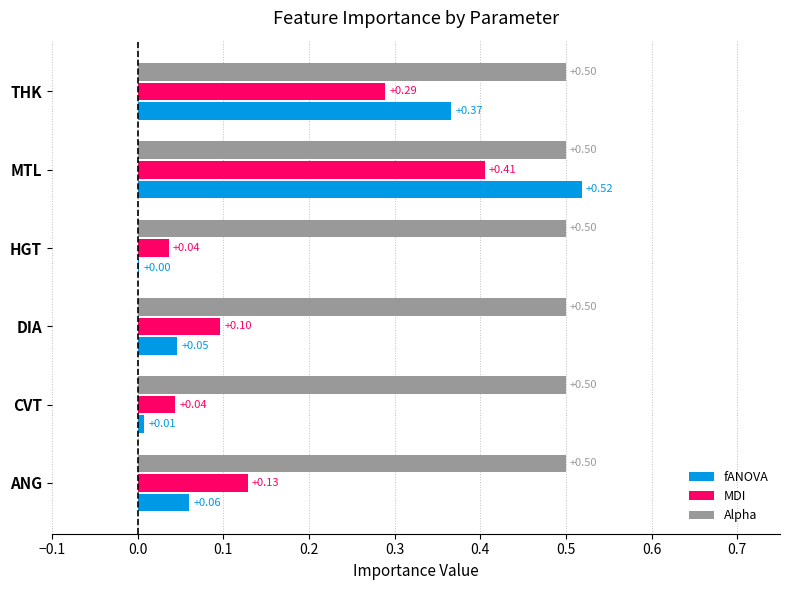

Which series has the largest total across all categories?

Alpha